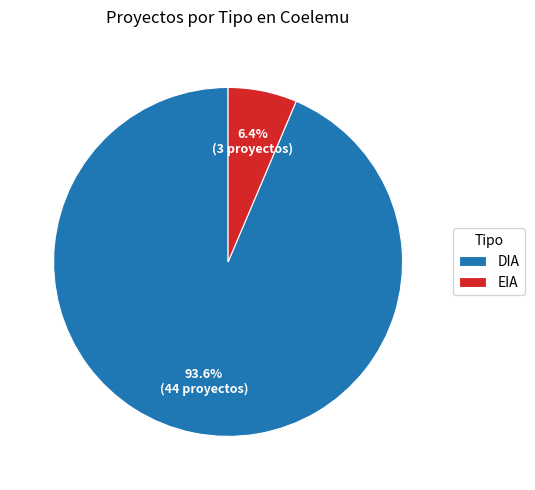

What portion of the pie excludes DIA?

6.4%